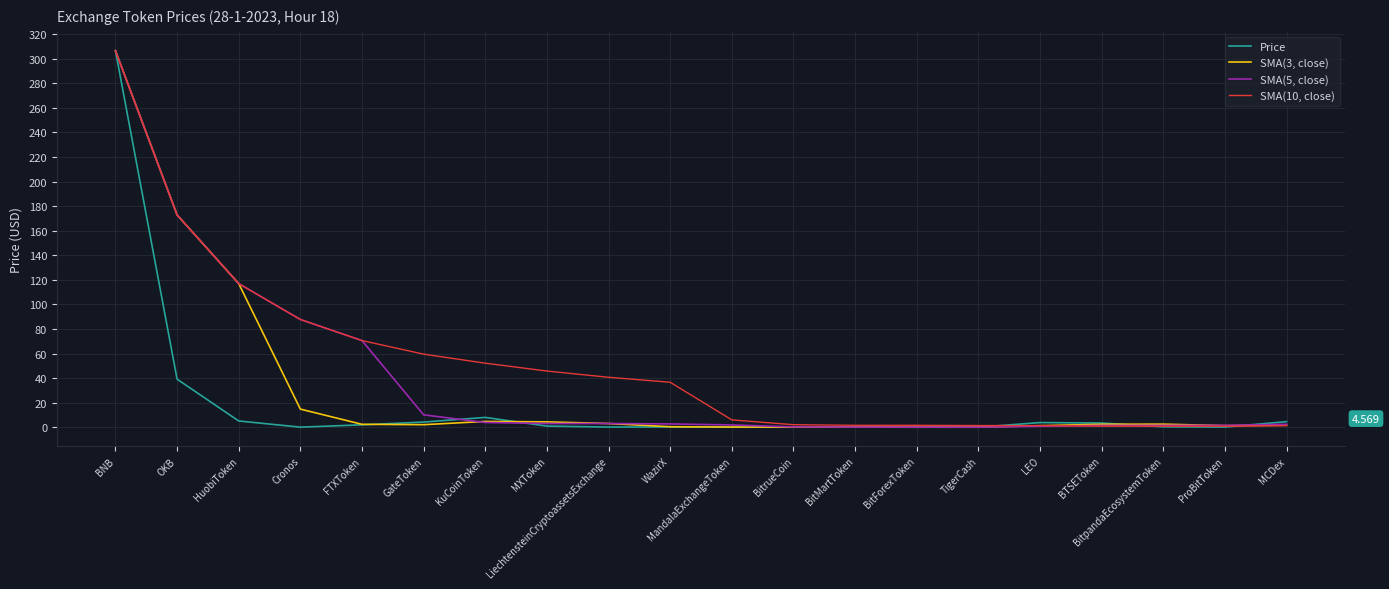

Rank the series by their average value, from lowest to highest.

Price, SMA(3, close), SMA(5, close), SMA(10, close)